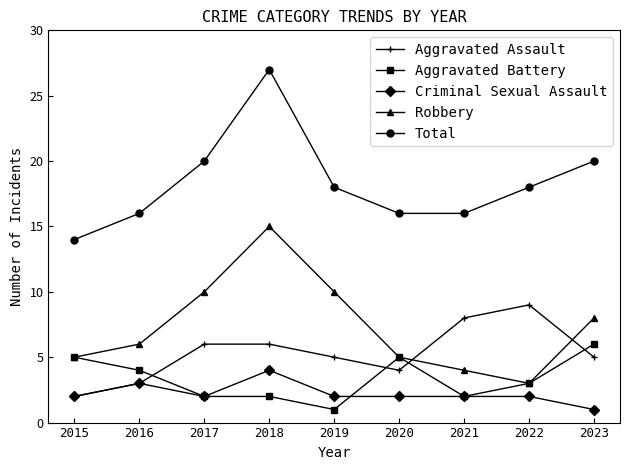

Rank the series by their maximum value, from highest to lowest.

Total, Robbery, Aggravated Assault, Aggravated Battery, Criminal Sexual Assault